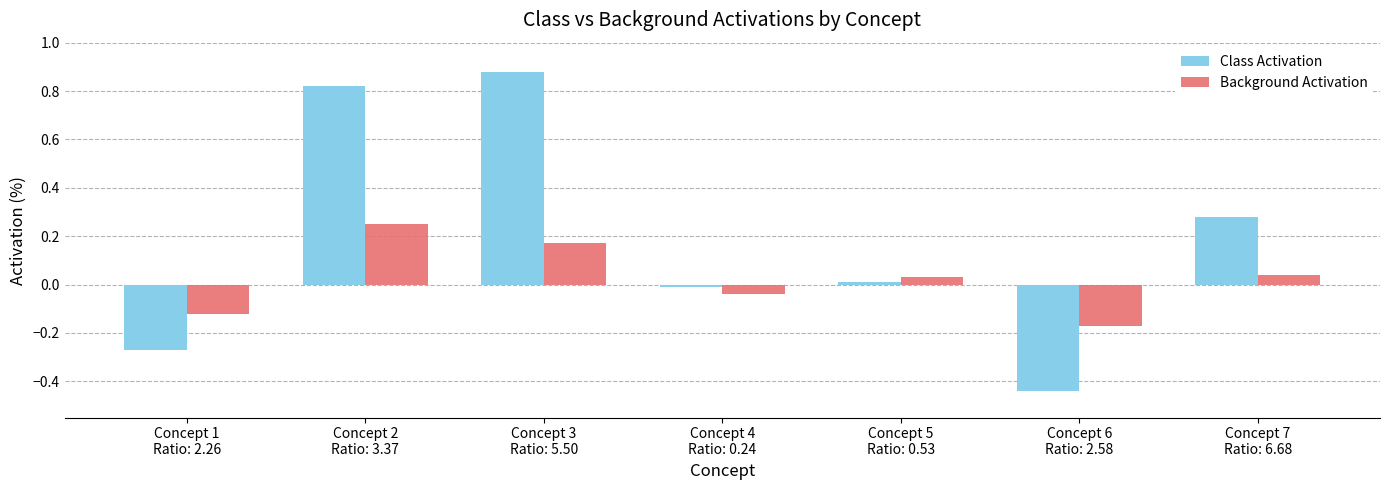

Which series has the largest total across all categories?

Class Activation